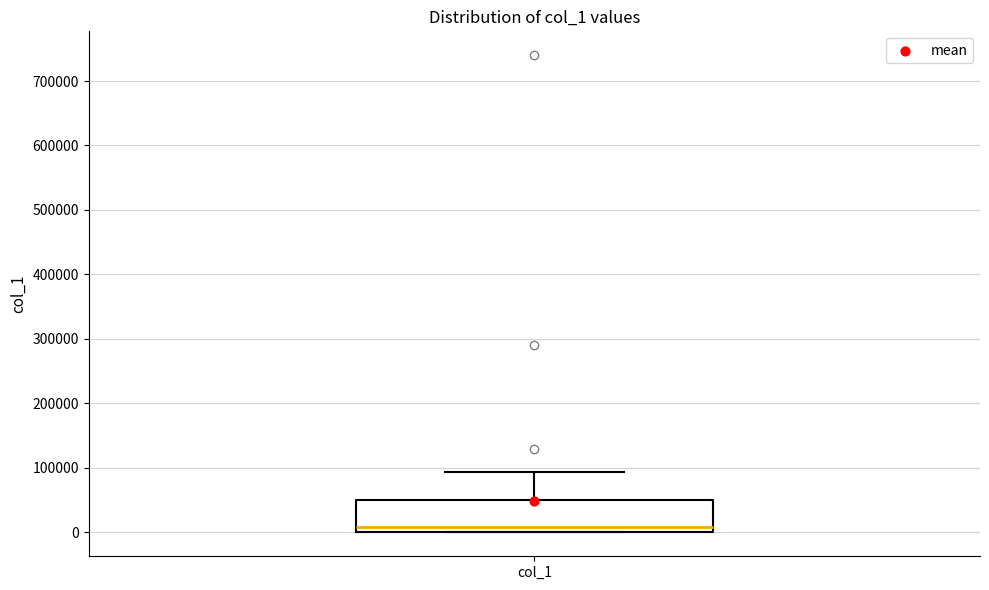

Read this box plot against the y-axis: the position of the median line, the range covered by the box, and the ends of both whiskers. The values are not printed on the chart, so give them approximately, as read against the axis.

median 10000, box 0 to 50000, whiskers 0 to 90000